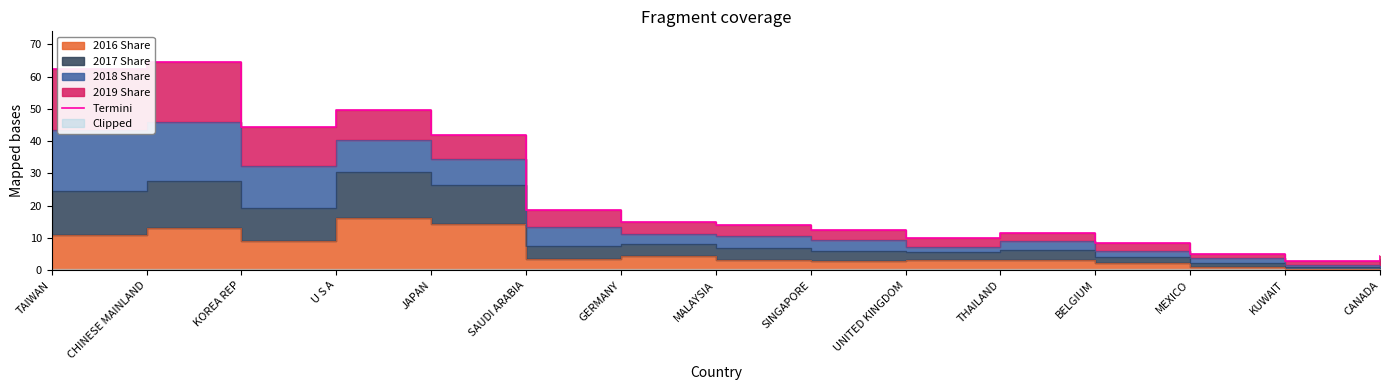

List the labels in order of value, largest first.

CHINESE MAINLAND, TAIWAN, U S A, KOREA REP, JAPAN, SAUDI ARABIA, GERMANY, MALAYSIA, SINGAPORE, THAILAND, UNITED KINGDOM, BELGIUM, MEXICO, CANADA, KUWAIT